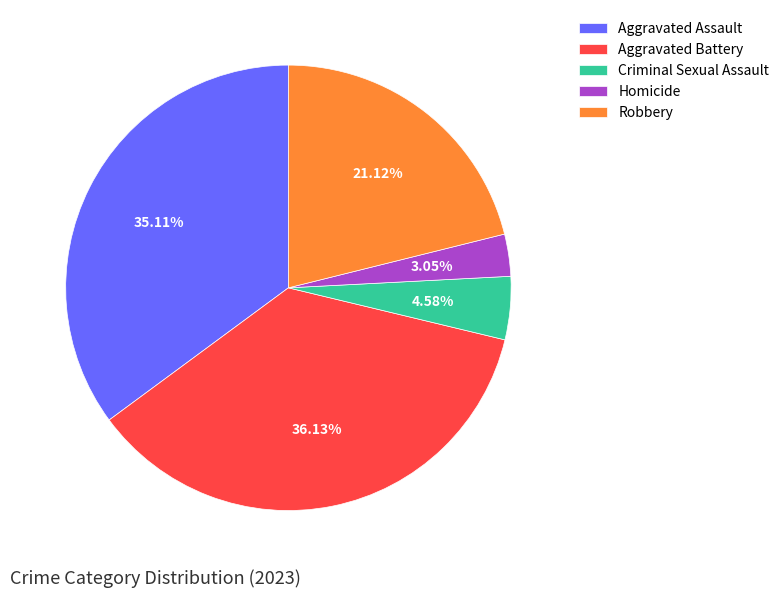

What is the smallest slice in the pie chart?

Homicide